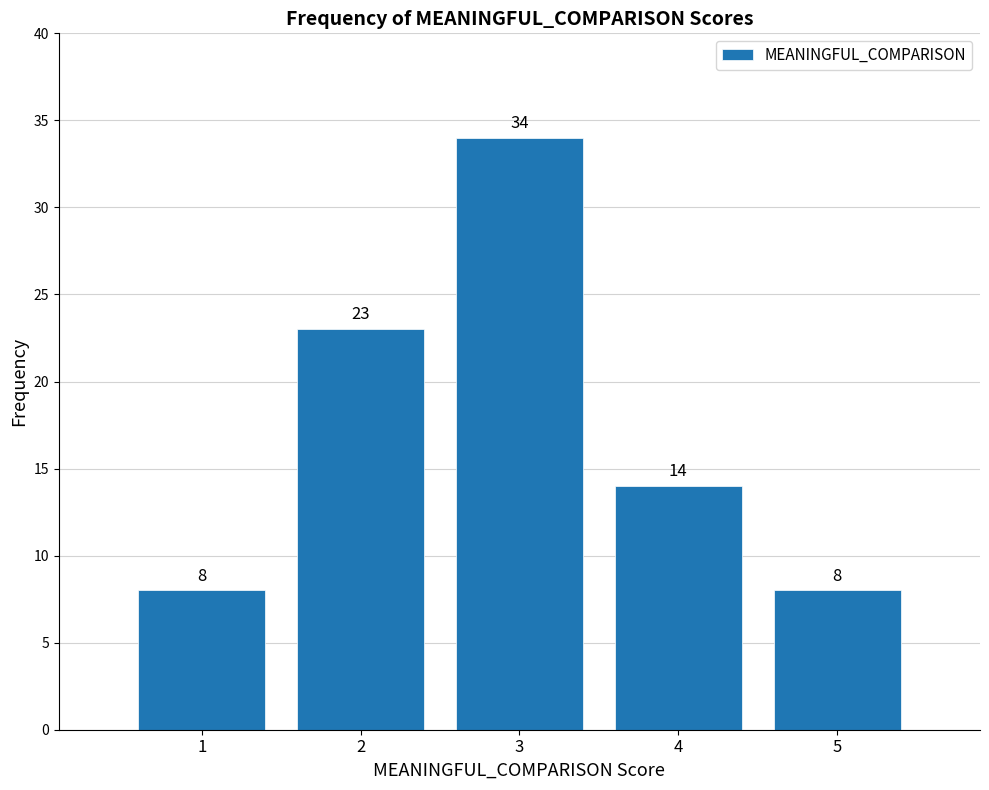

What is the height of the bar covering 2.5 to 3.5 on the x-axis?

34